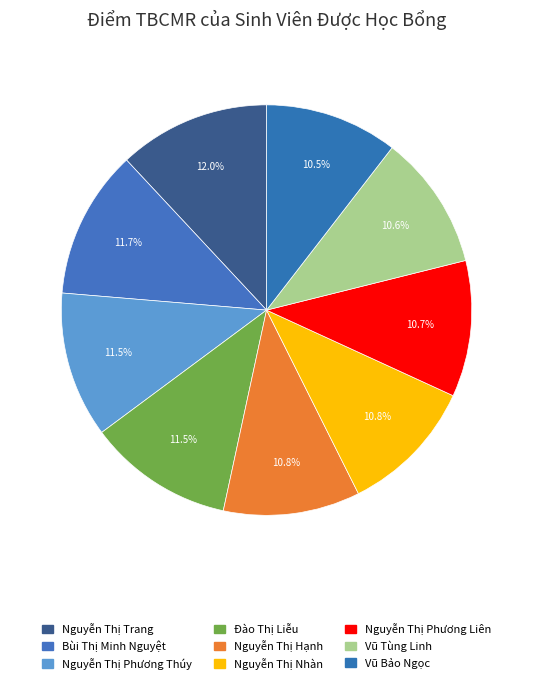

How many segments does this pie chart have?

9